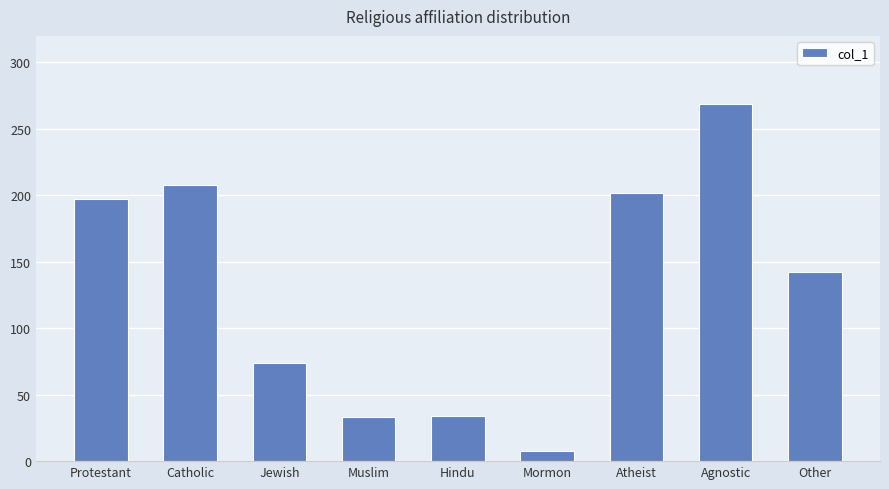

True or false: the data shows 197 at Protestant.

True